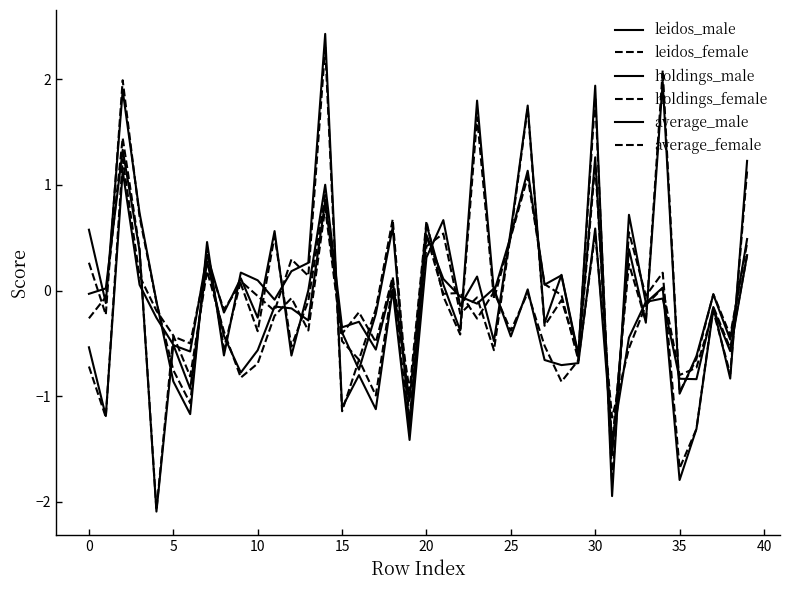

Which series has the widest spread of values?

holdings_male